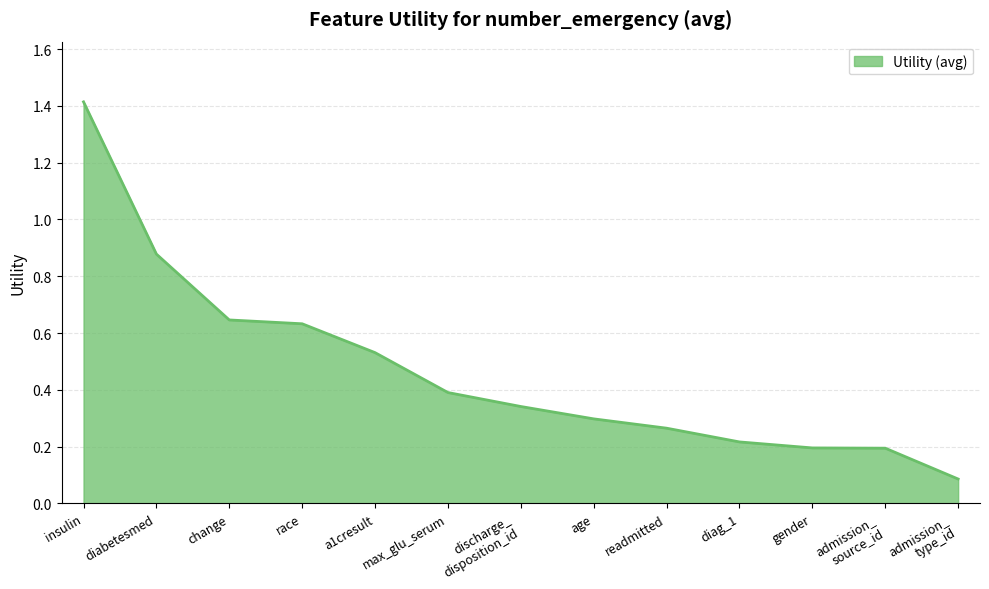

What position from the right is diag_1?

4